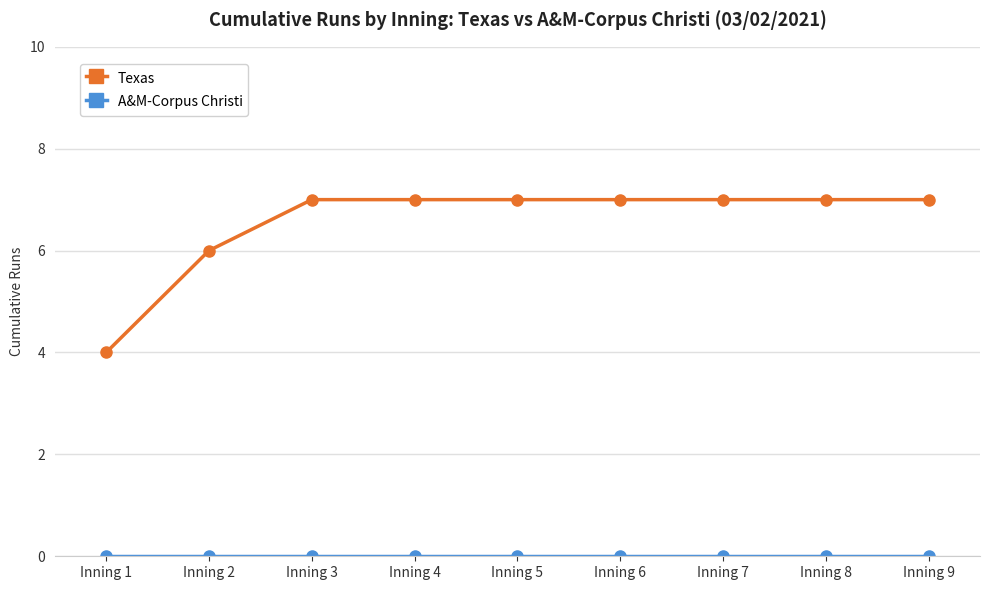

What is the value of the Texas point at the 3rd from the left?

7